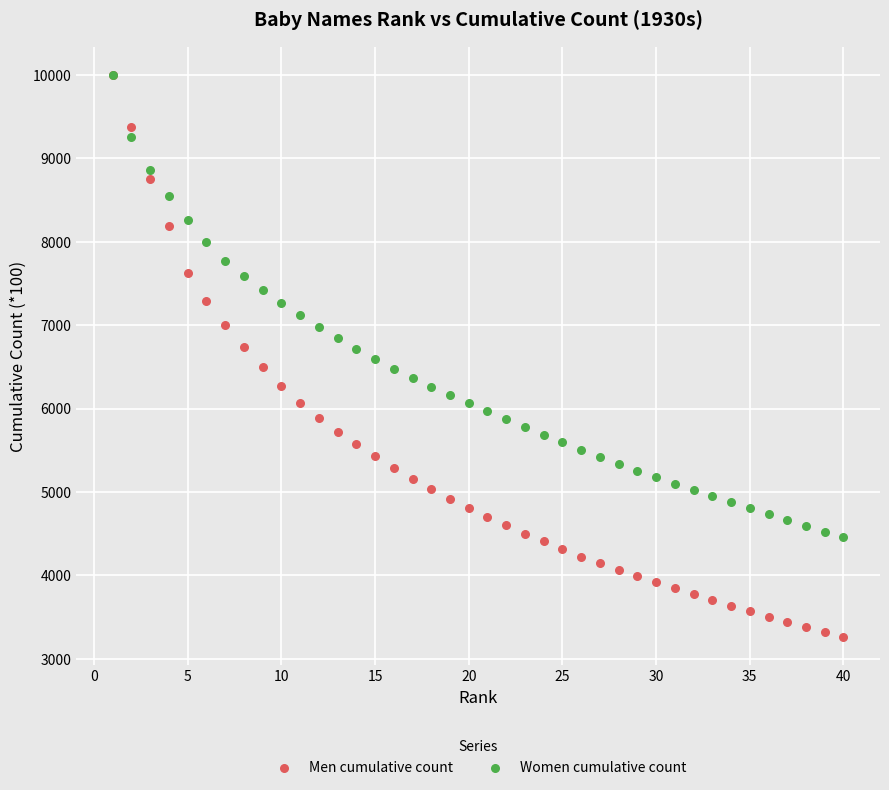

What are all the series names shown in the legend?

Men cumulative count, Women cumulative count